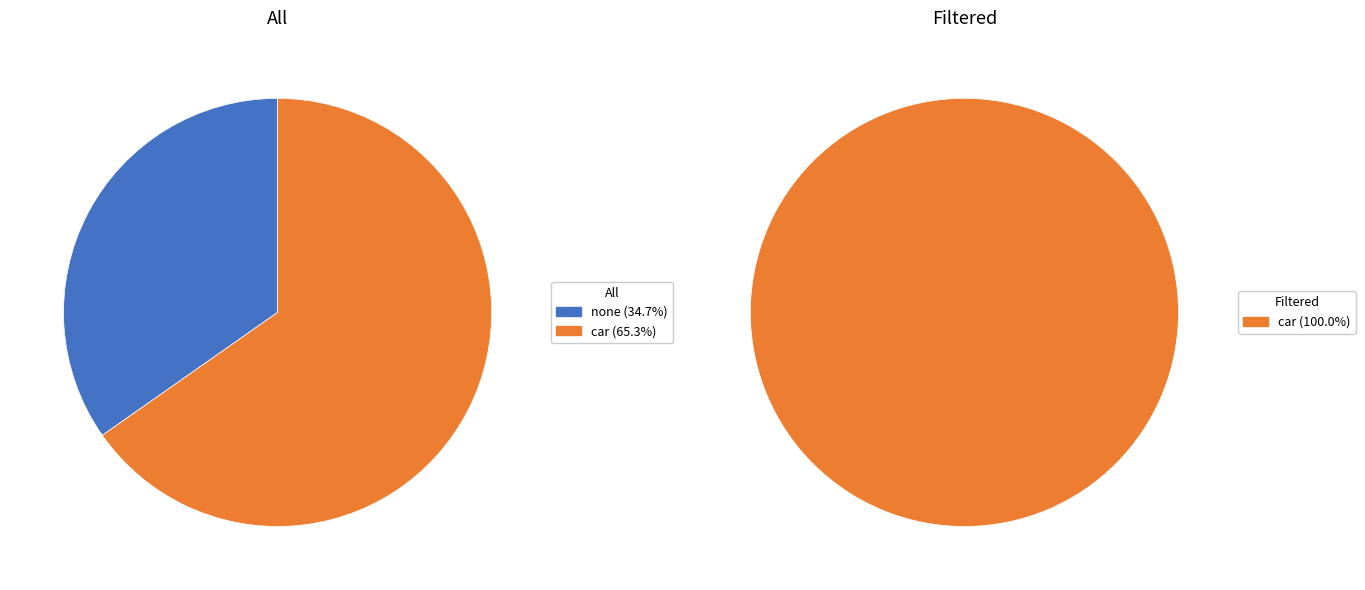

Does none represent more than half of the total?

No